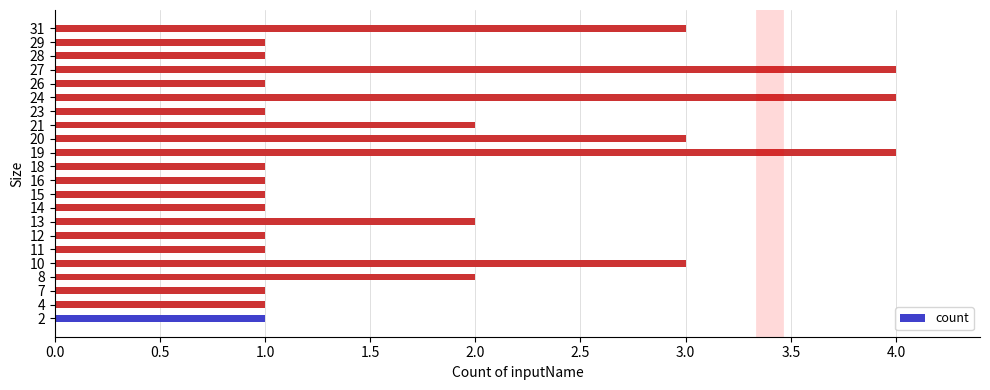

True or false: the data shows 6 at 24.

False